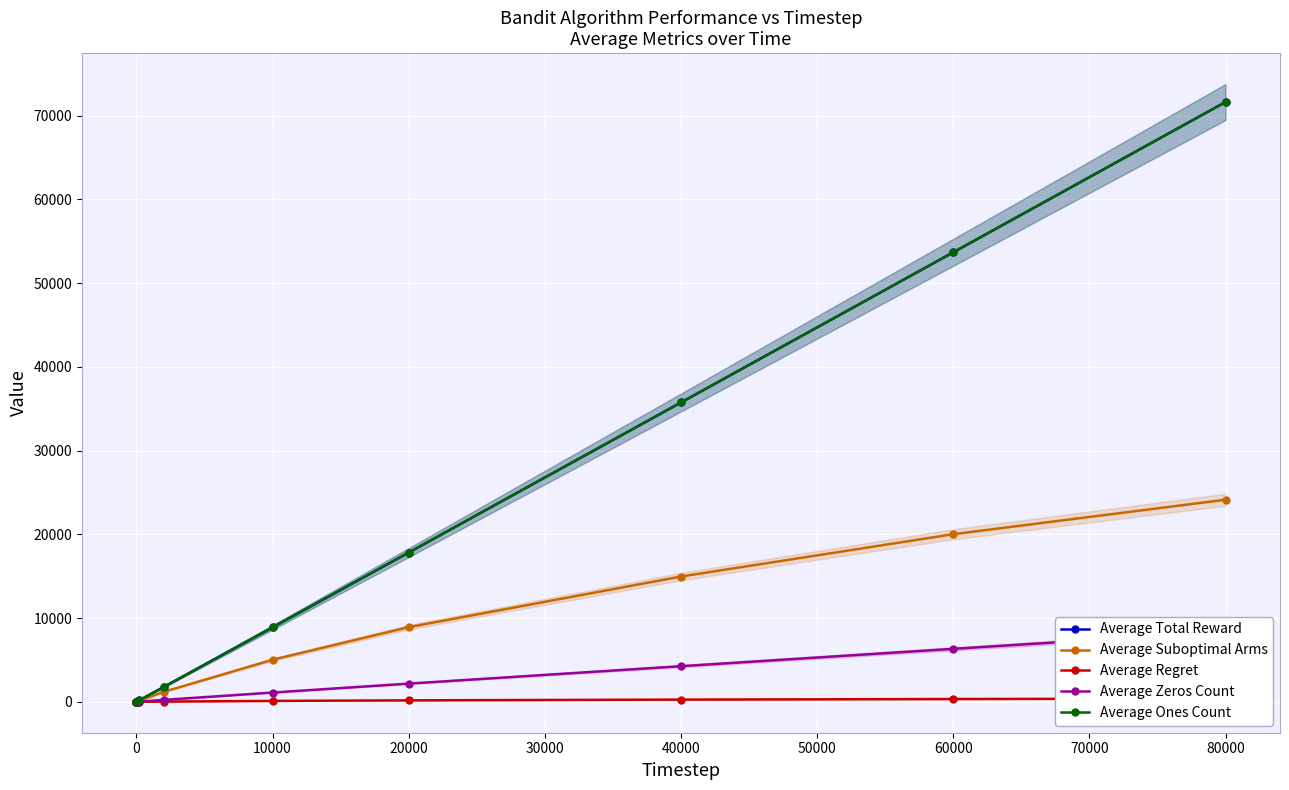

Reading left to right, transcribe all the data shown in this chart.

Average Total Reward: 1.7	2.6	87.8	175.4	1767.7	8891.1	17825.4	35743.4	53673.6	71617.6
Average Suboptimal Arms: 2.0	2.0	65.9	130.1	1192.6	5027.1	8918.6	14960.7	20015.1	24131.6
Average Regret: 0.1	0.1	1.9	3.8	31.2	109.7	176.6	266.5	335.9	389.4
Average Zeros Count: 0.3	0.4	12.2	24.6	232.3	1108.8	2174.6	4256.6	6326.4	8382.4
Average Ones Count: 1.7	2.6	87.8	175.4	1767.7	8891.1	17825.4	35743.4	53673.6	71617.6